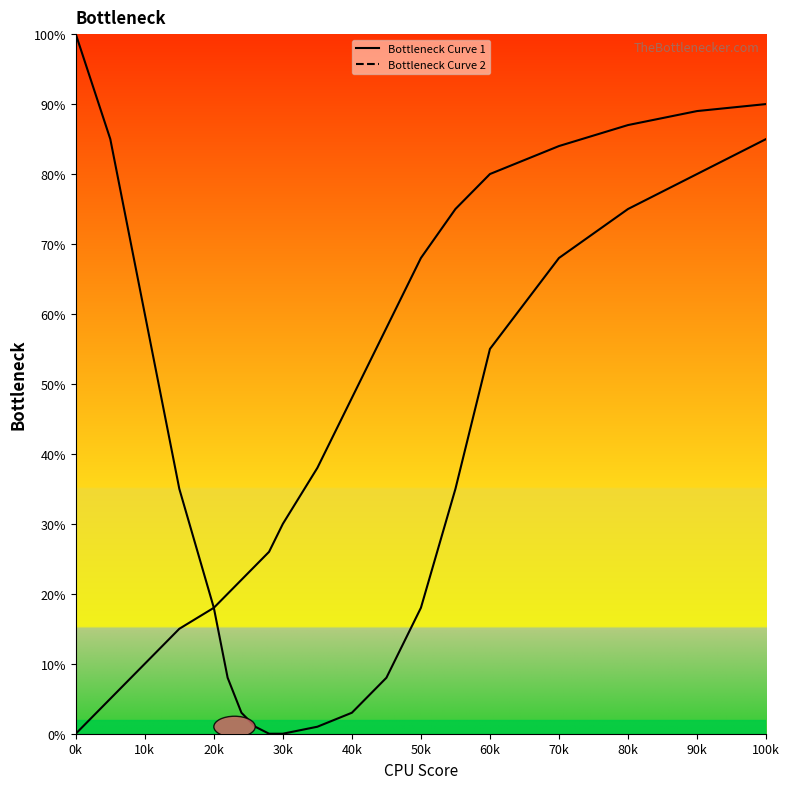

How many lines are shown in the chart?

2